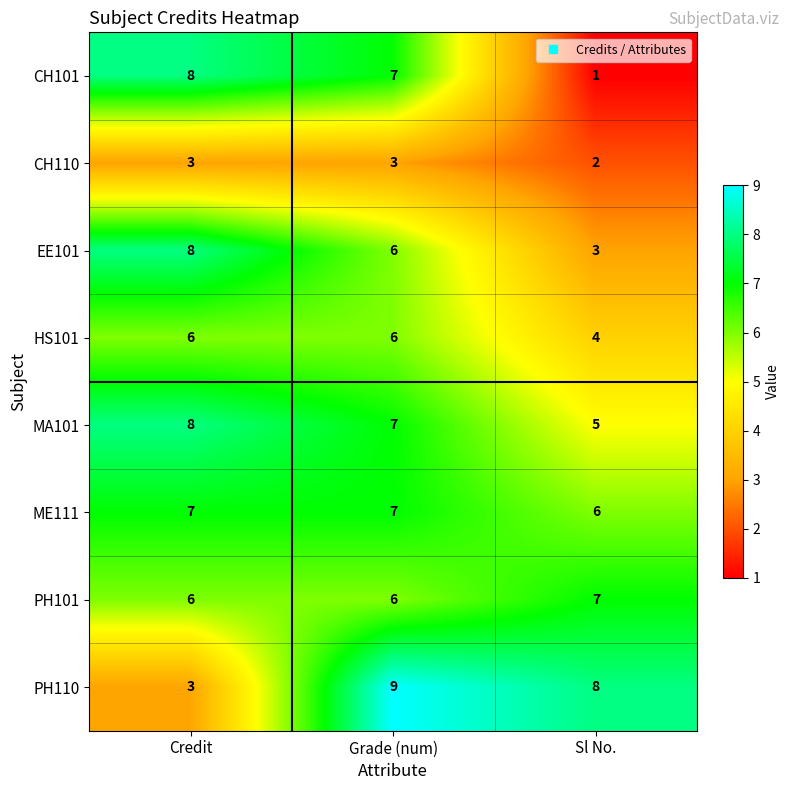

Rank the series at Sl No. from highest to lowest value.

PH110, PH101, ME111, MA101, HS101, EE101, CH110, CH101